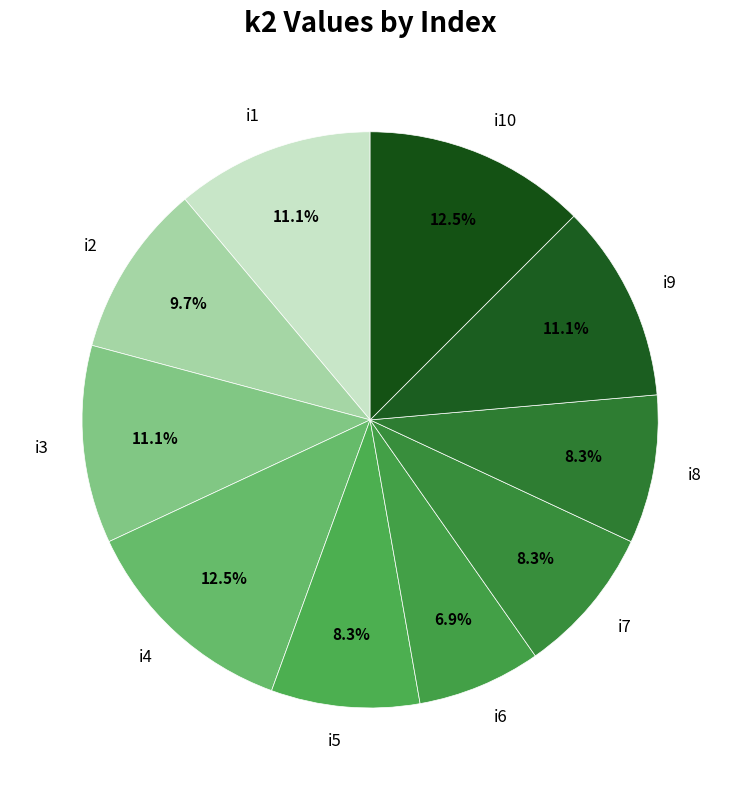

Combined, do i1 and i9 account for over 50%?

No